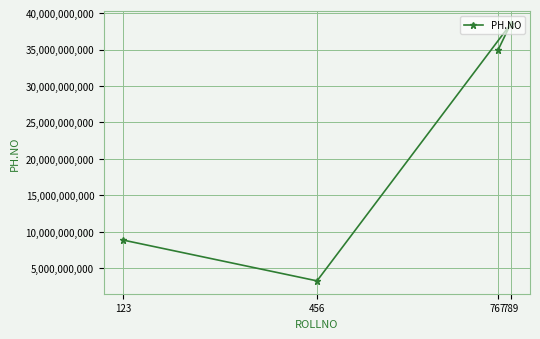

Reading right to left, transcribe all the data shown in this chart.

789=38498393920	767=34874833874	456=3243546346	123=8837280321